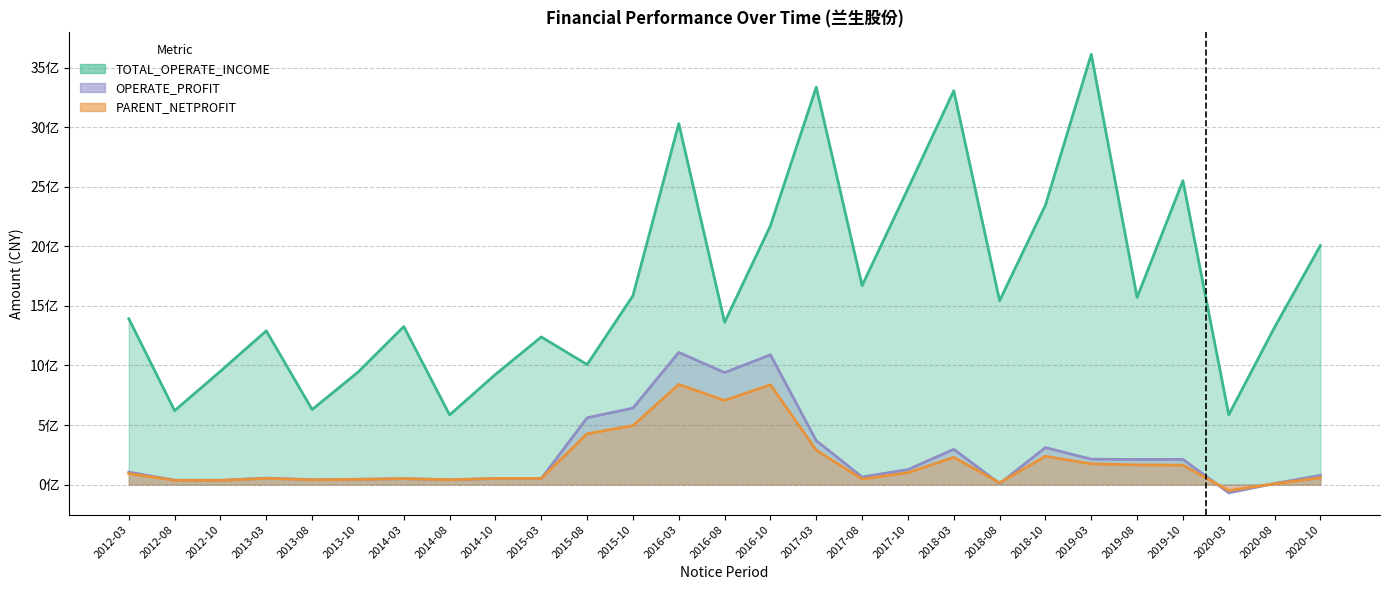

Which has a higher value, 2013-08 or 2013-03?

2013-03